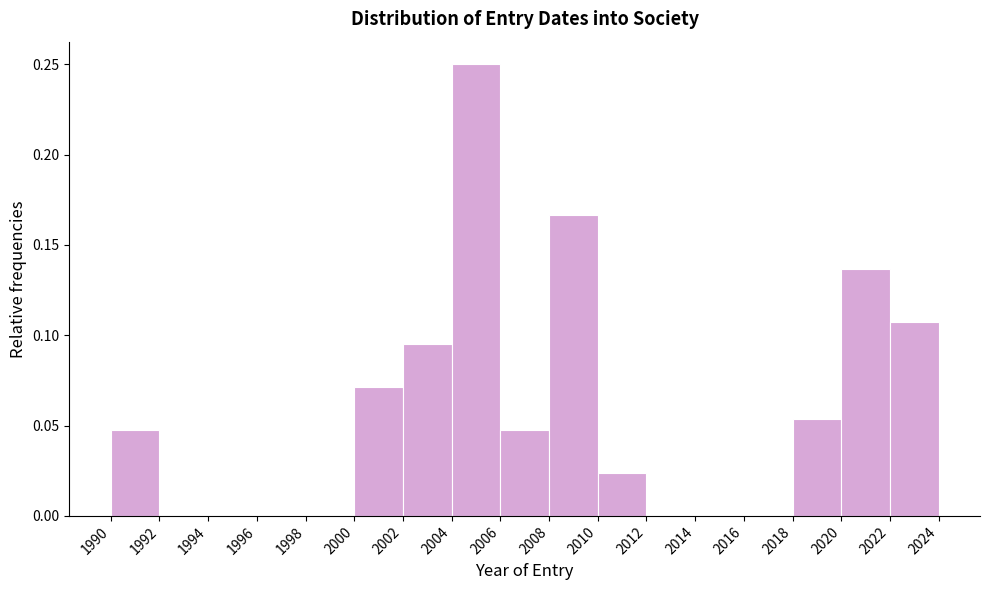

How tall is the bar that spans 2020 to 2022 on the x-axis? The values are not printed on the chart, so give them approximately, as read against the axis.

0.135